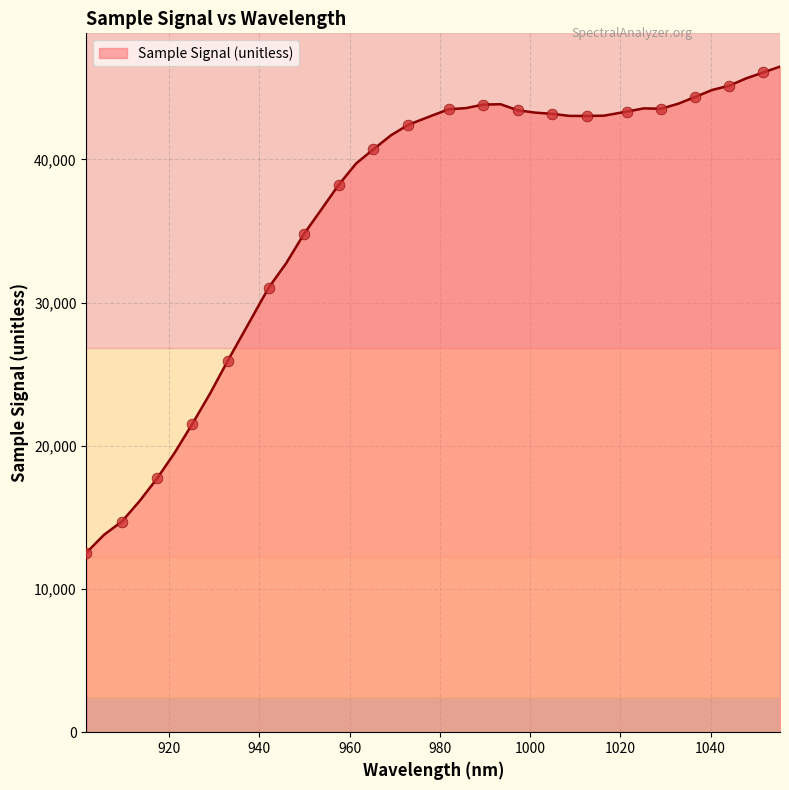

What is the minimum value shown in the chart?

12543